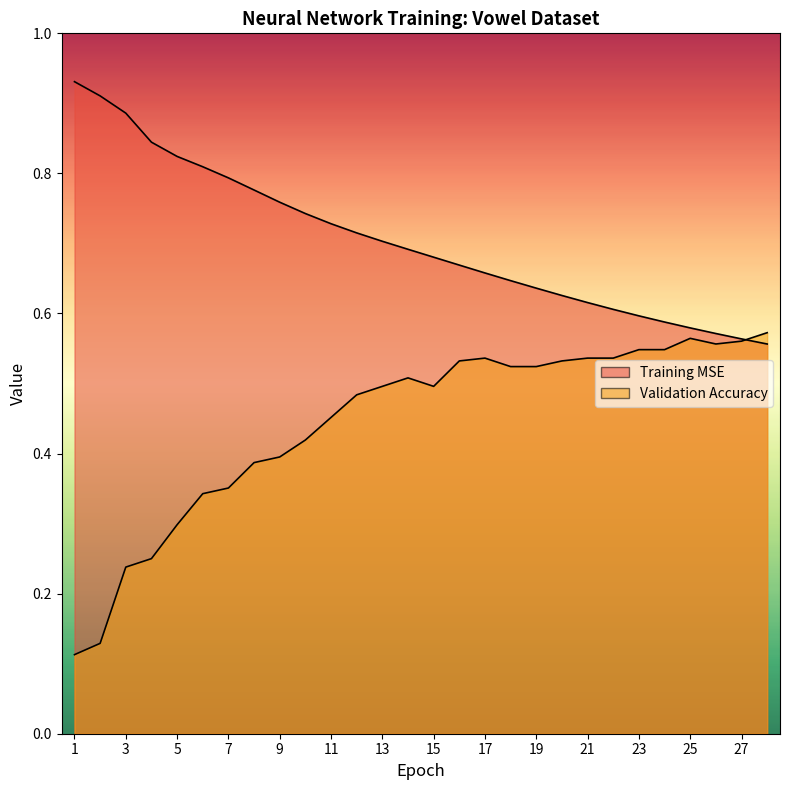

At how many categories does at least one series exceed 0?

28